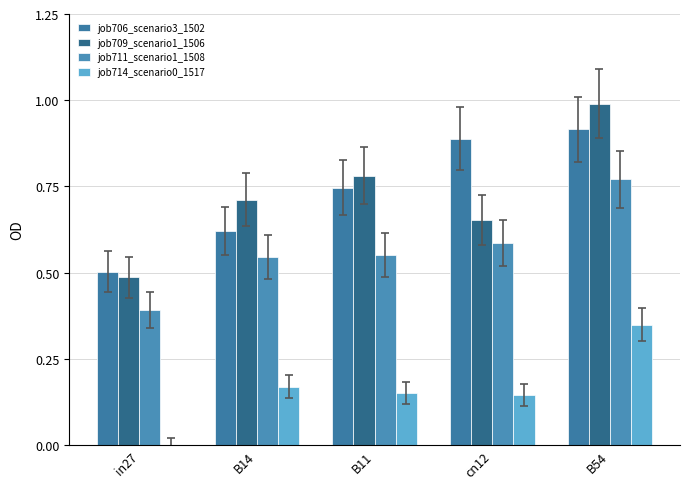

Between in27 and B54, which series saw the biggest shift?

job709_scenario1_1506